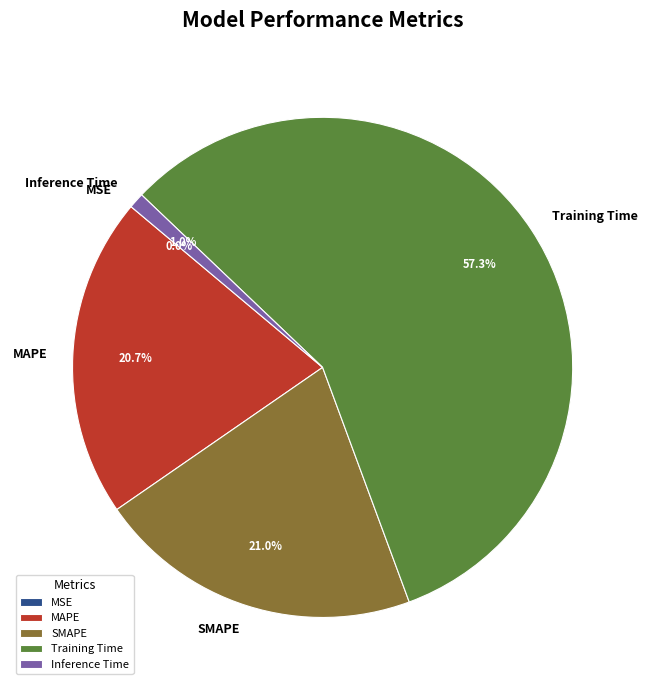

Do Training Time and SMAPE together represent more than half of the pie?

Yes